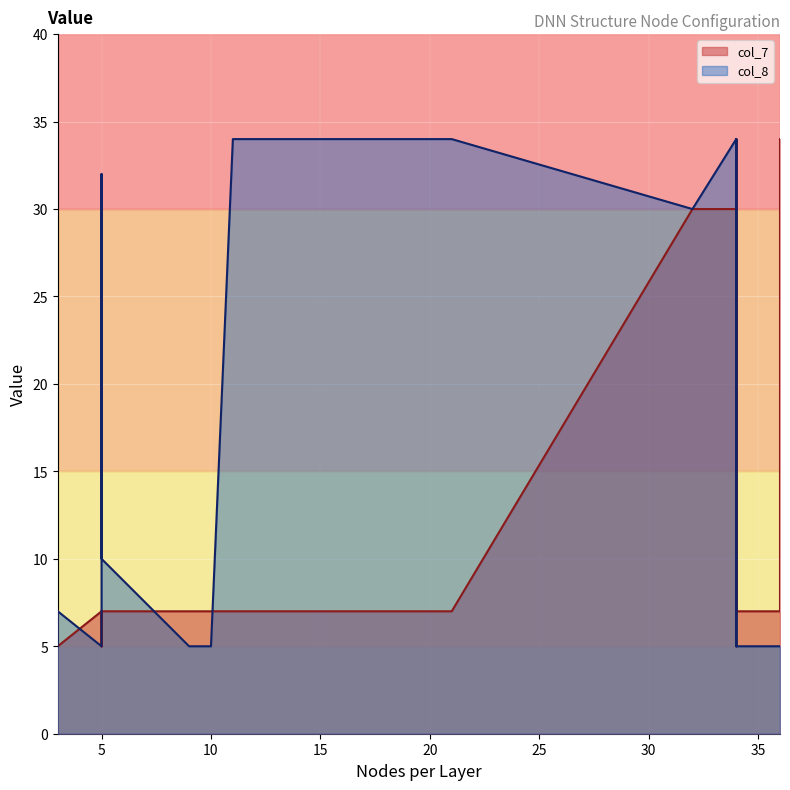

What is the label of the 7th point from the right?

5